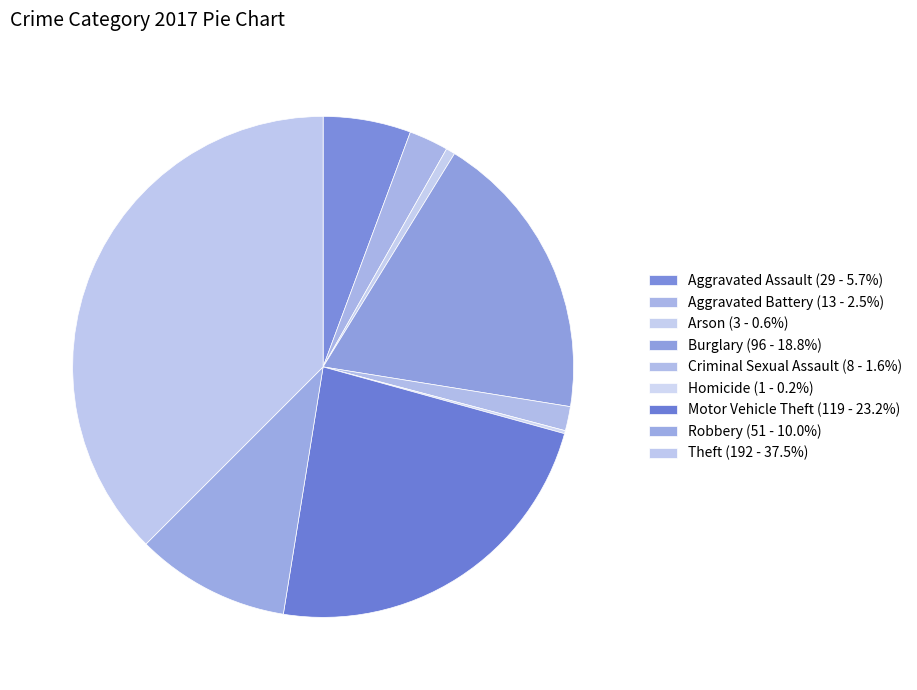

Which slice is the smallest?

Homicide